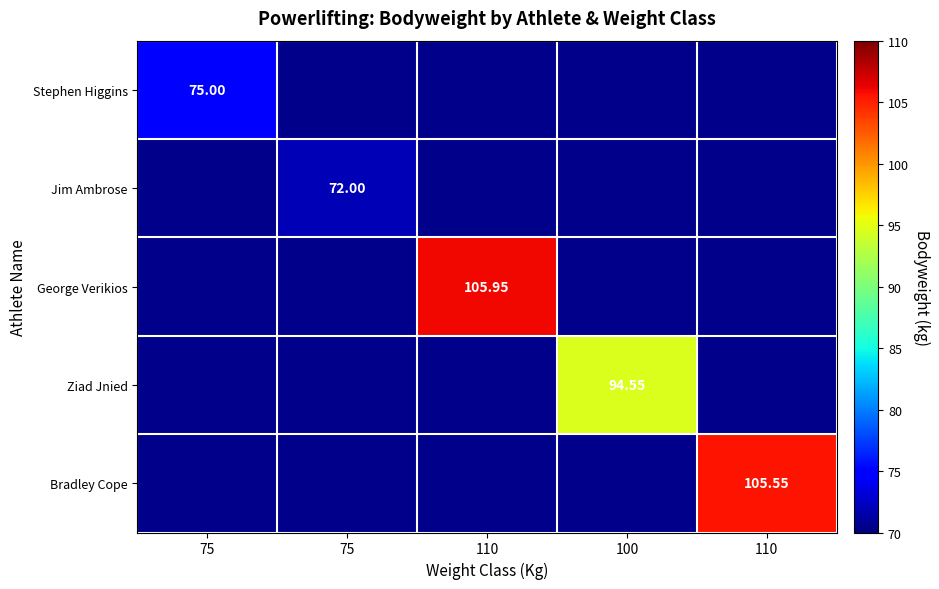

At how many categories does at least one series exceed 79?

3